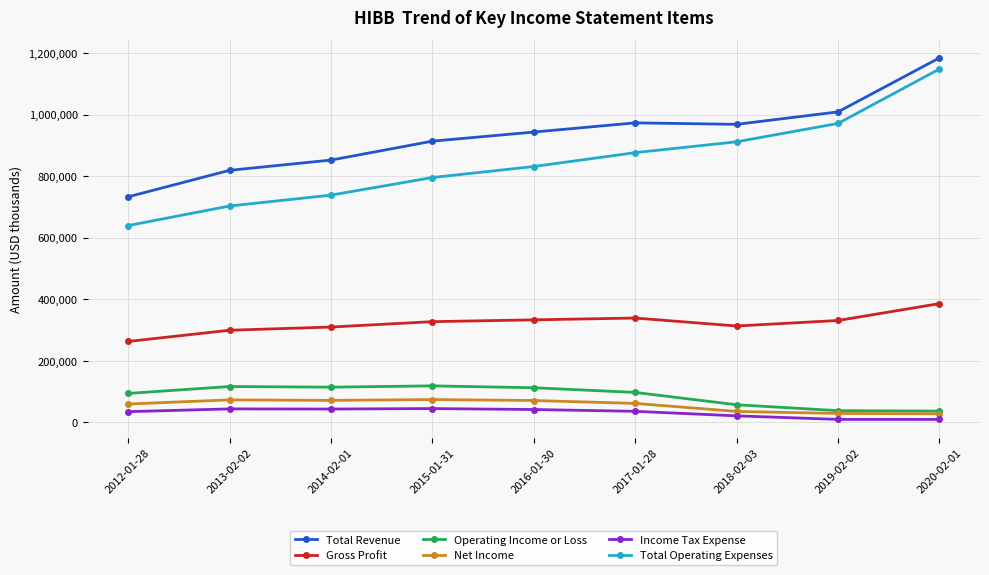

What is the maximum value for Net Income?

73600